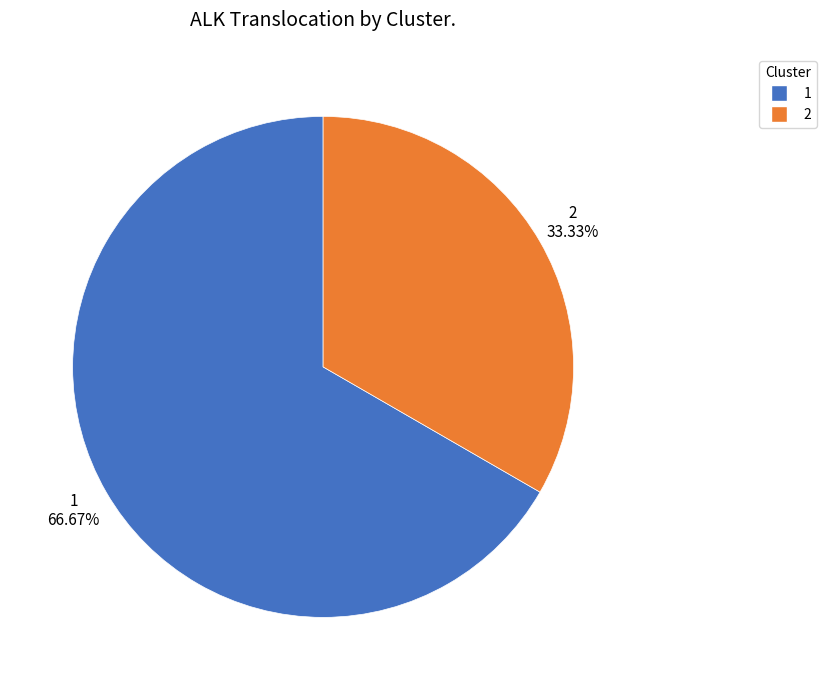

To the nearest percent, what is the average slice percentage?

50%